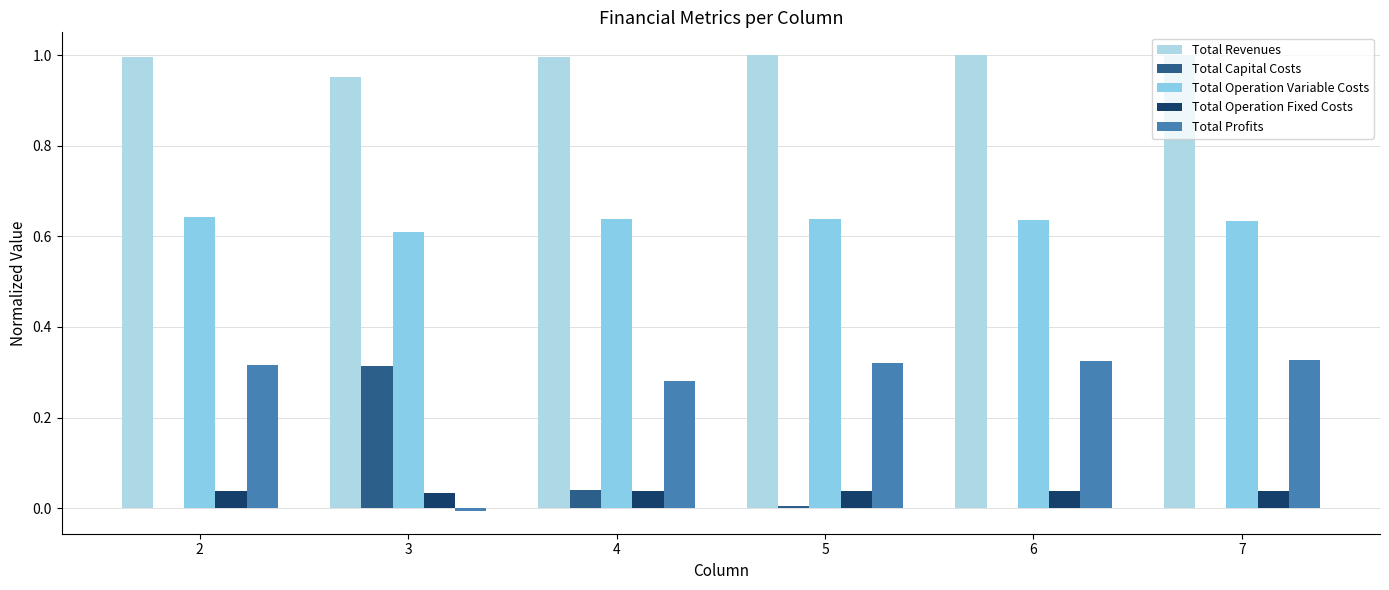

Reading left to right, list all the values displayed in this chart.

Total Revenues: 1.0	1.0	1.0	1.0	1.0	1.0
Total Capital Costs: 0.0	0.3	0.0	0.0	0.0	0.0
Total Operation Variable Costs: 0.6	0.6	0.6	0.6	0.6	0.6
Total Operation Fixed Costs: 0.0	0.0	0.0	0.0	0.0	0.0
Total Profits: 0.3	-0.0	0.3	0.3	0.3	0.3